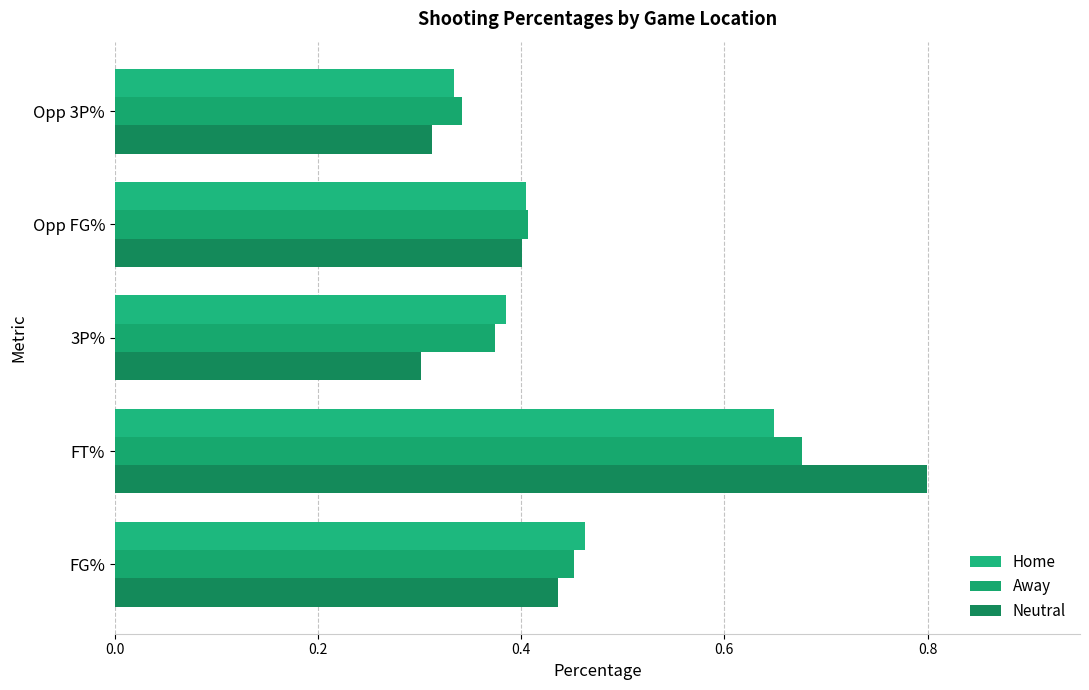

At which category is the sum across all series the highest?

FT%